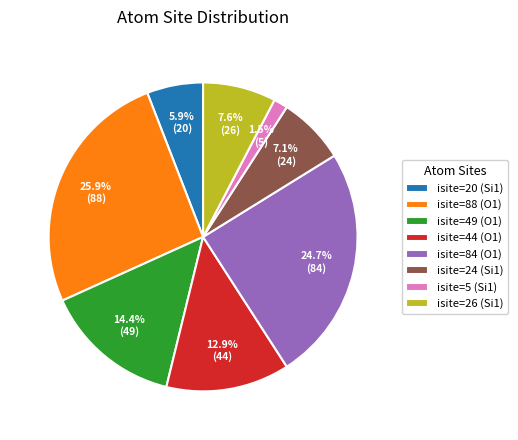

Rank the categories by value from lowest to highest.

isite=5 (Si1), isite=20 (Si1), isite=24 (Si1), isite=26 (Si1), isite=44 (O1), isite=49 (O1), isite=84 (O1), isite=88 (O1)